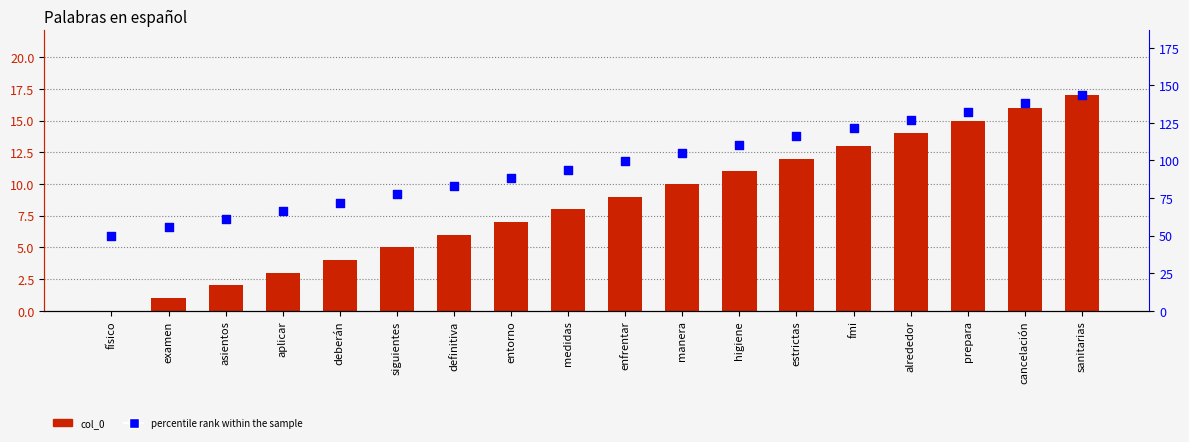

What is the total value across all series at fmi?

134.5